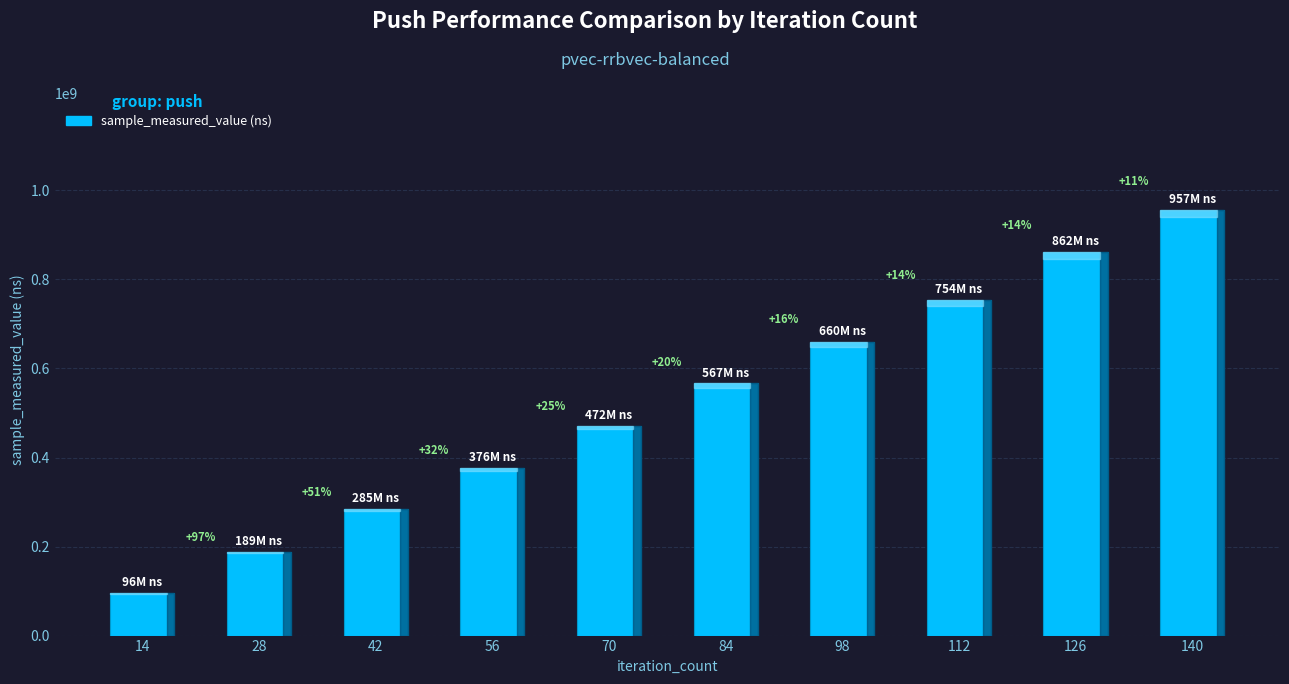

How many bars are there in total?

10